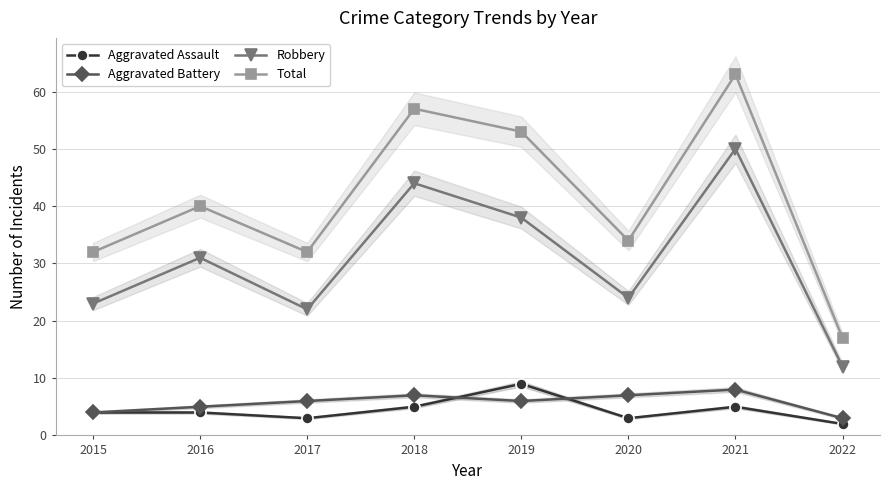

What is the greatest value displayed?

63